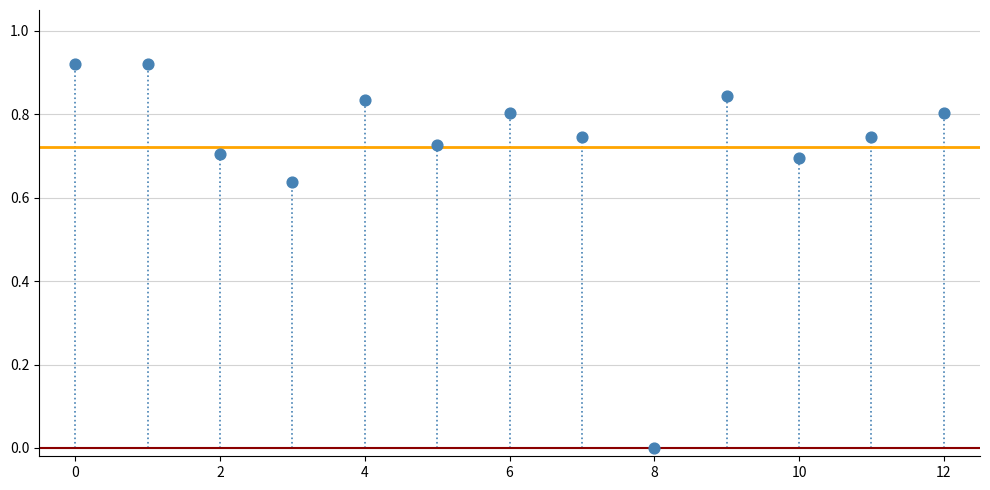

Count the number of points in this scatter plot.

13